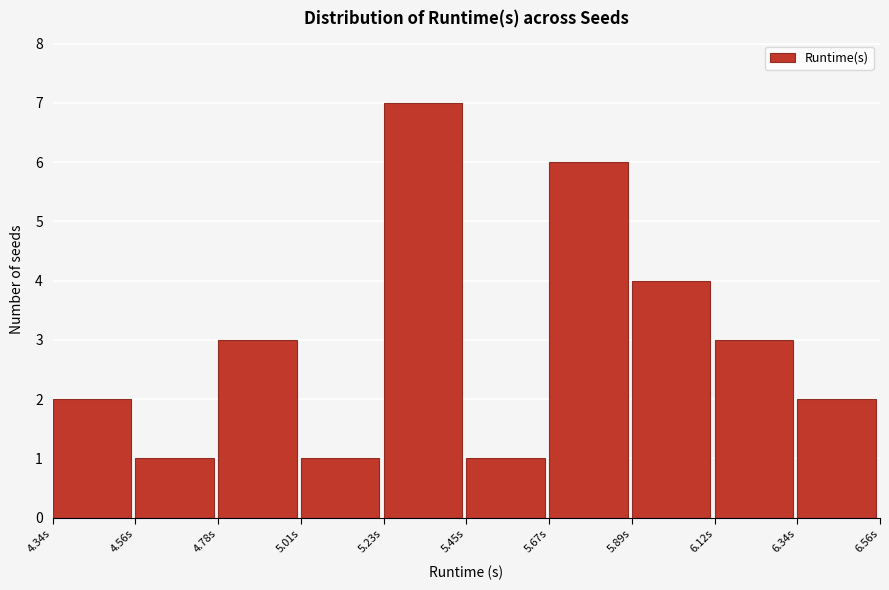

How tall is the bar that spans 6.35 to 6.55 on the x-axis? Neither the bar edges nor the heights are printed on the chart, so give them approximately, as read against the axes.

2